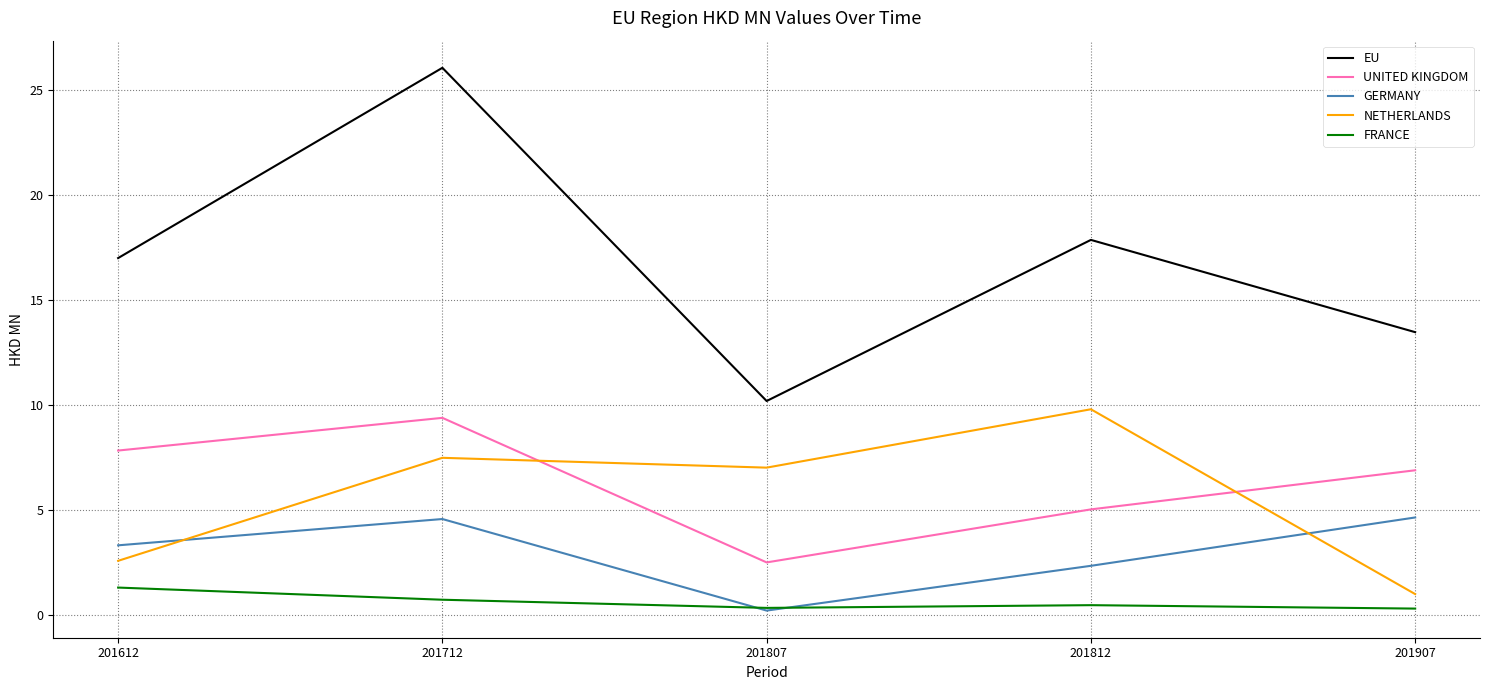

Which series changed the most between 201712 and 201807?

EU